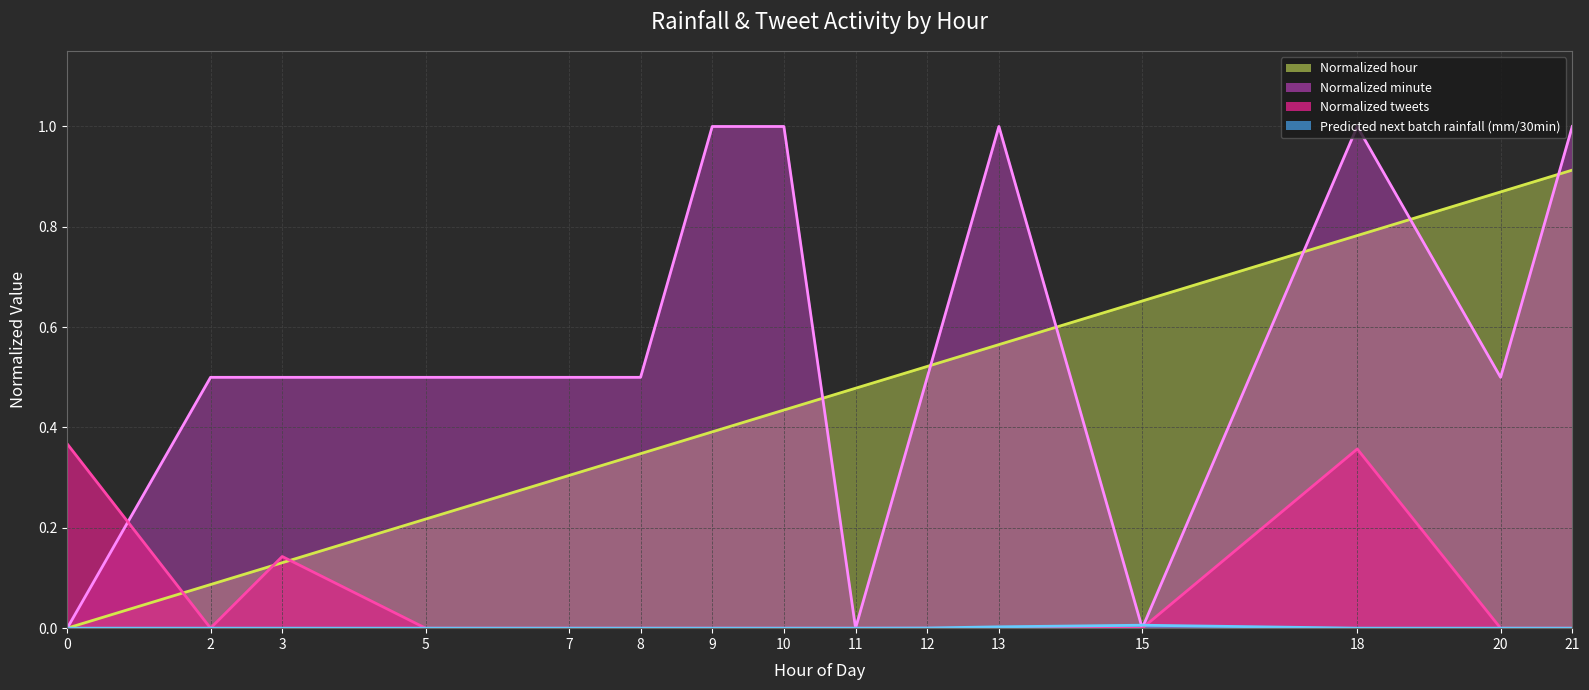

Is it true that Normalized hour equals 0.2 at 5?

True